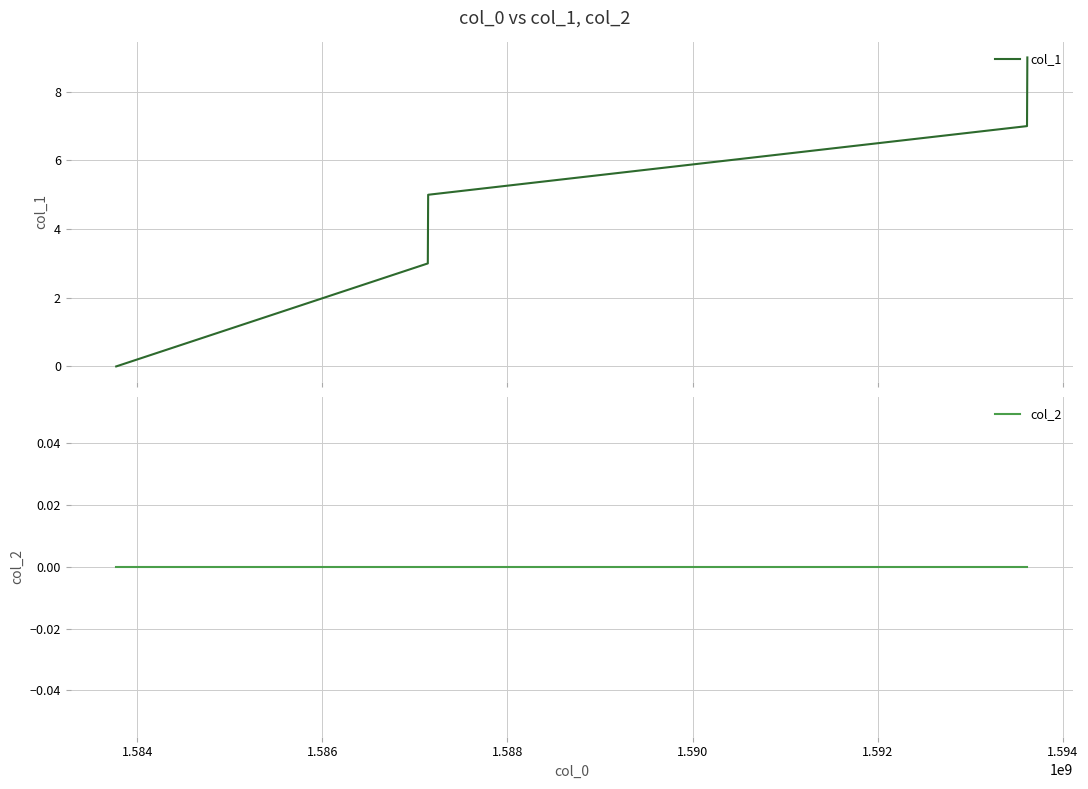

At which label does col_1 first exceed 5?

1.588